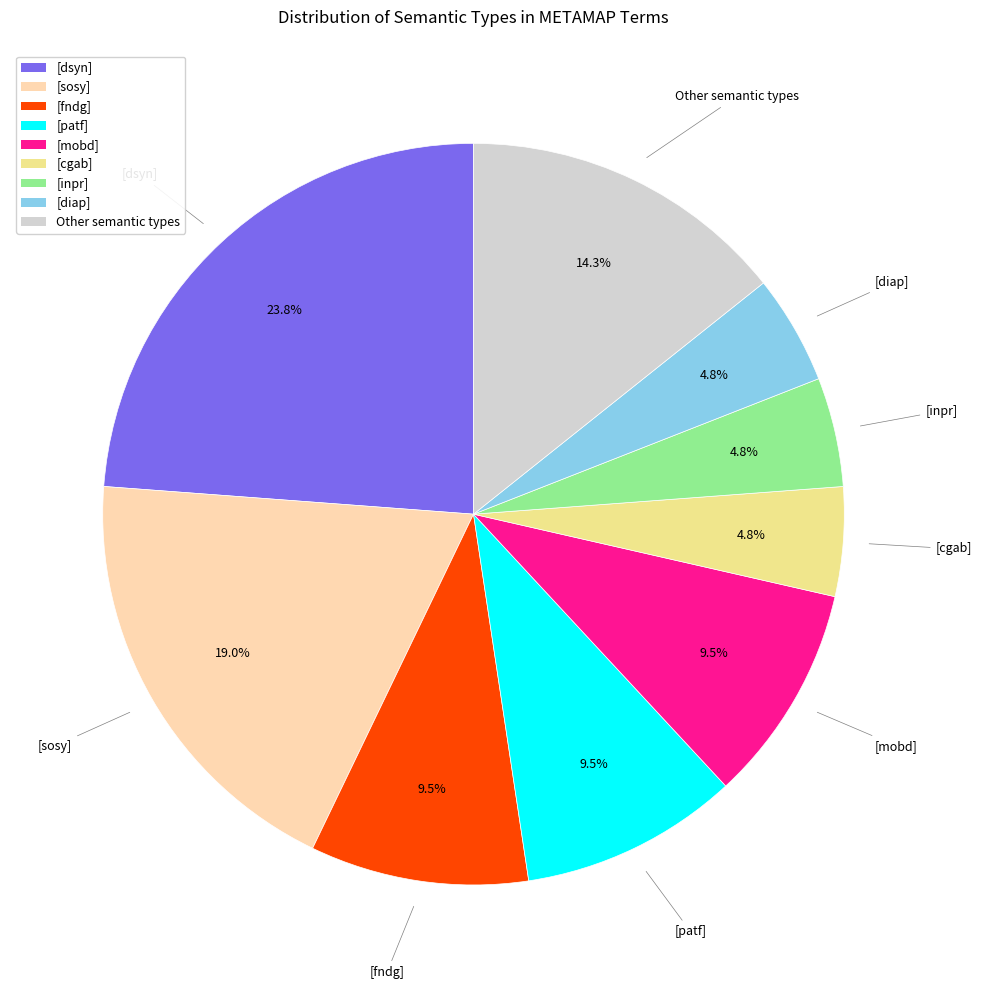

What percentage do [mobd] and [cgab] together represent?

14.3%